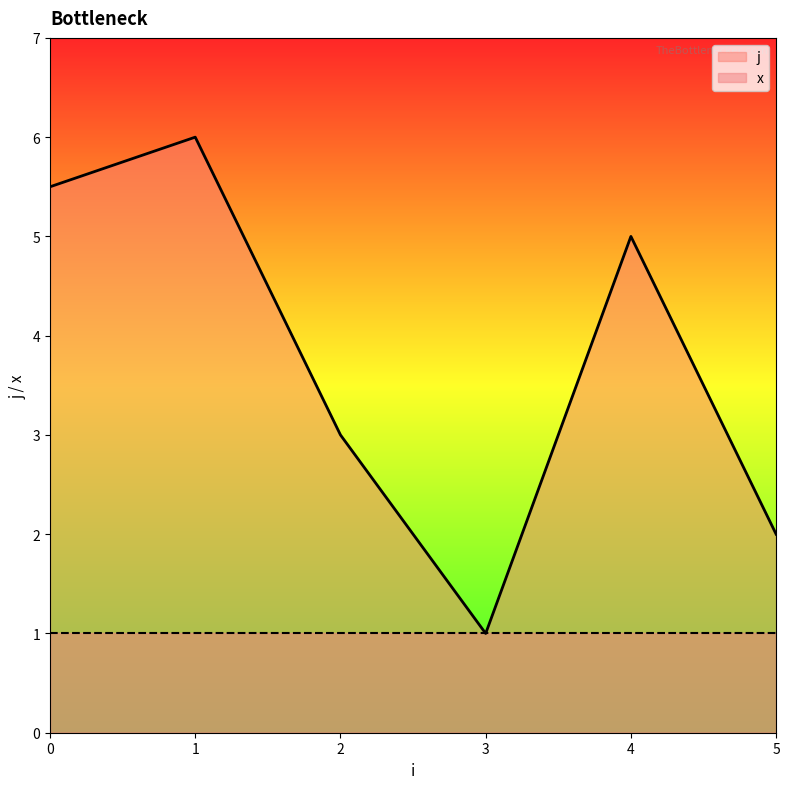

Which series has the widest spread of values?

j